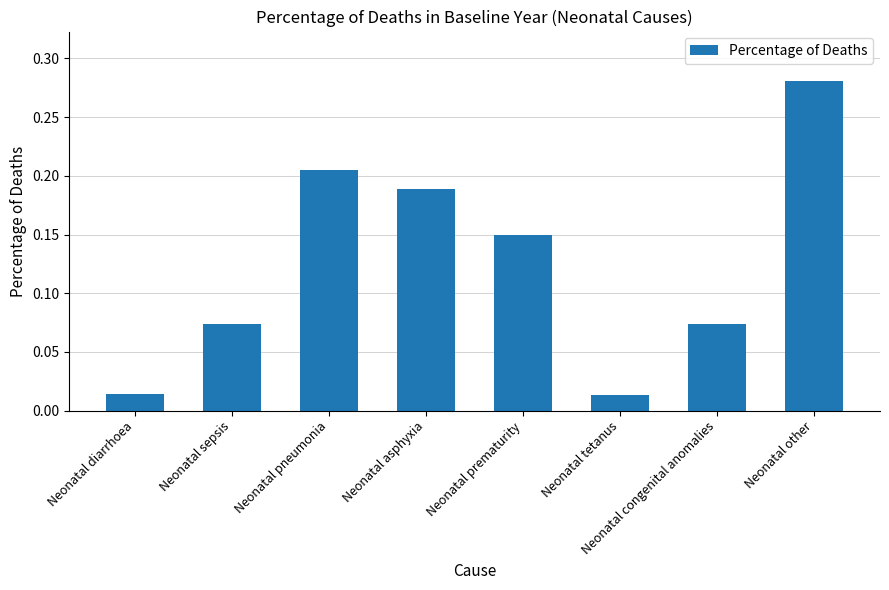

How many bars are there in total?

8